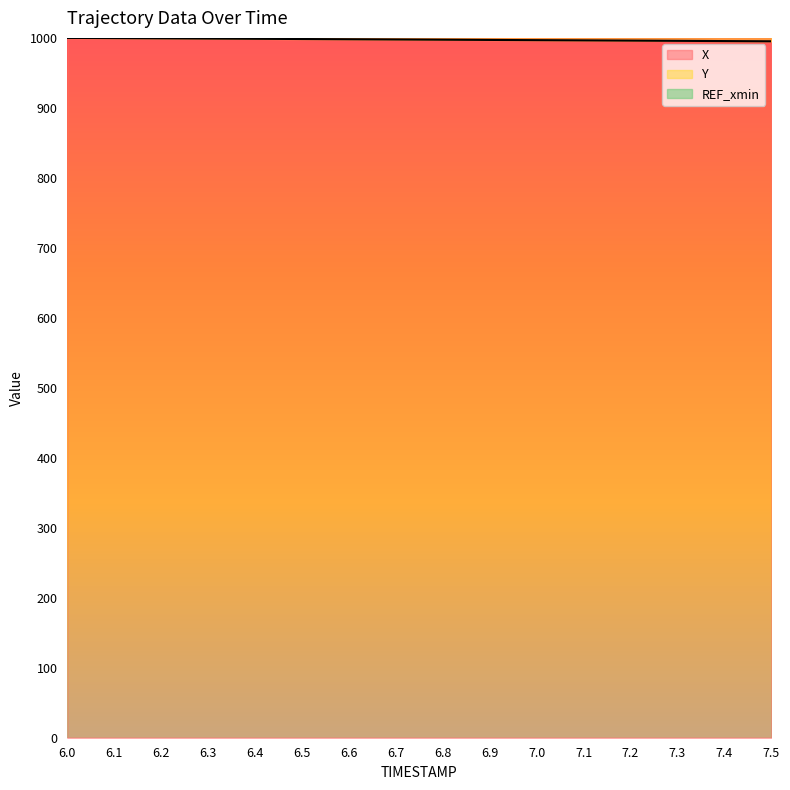

What is the highest value of the X series?

1000.0